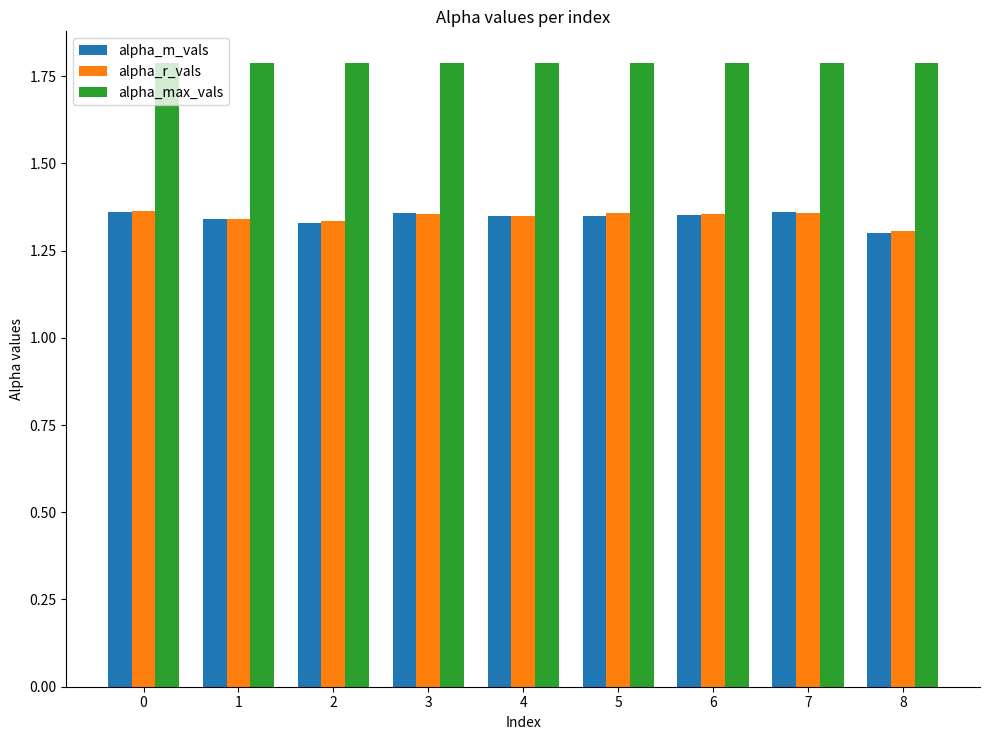

What is the difference between the highest and lowest values at 8?

0.5